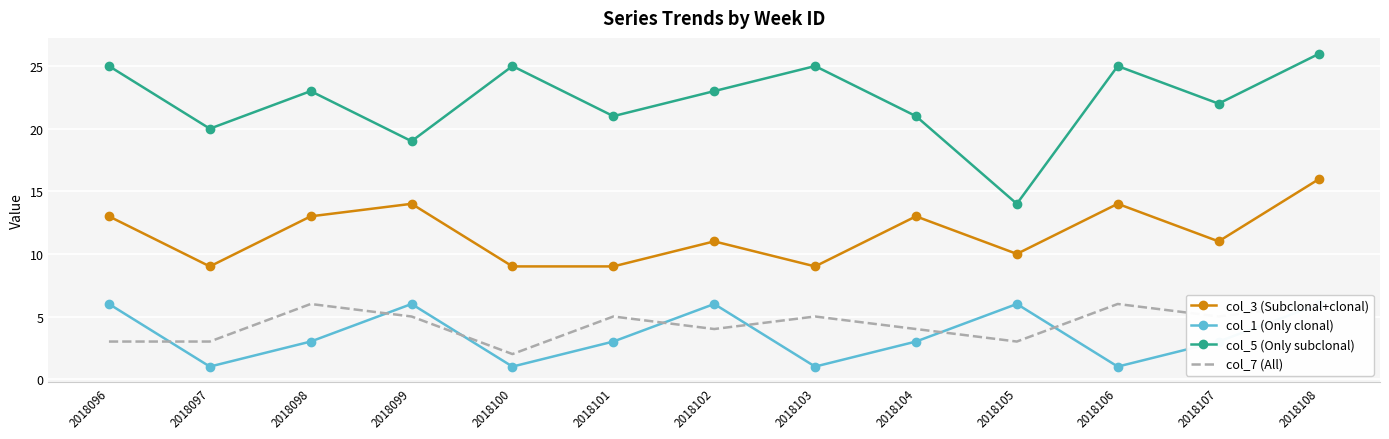

What is the sum of all col_5 (Only subclonal) values?

289